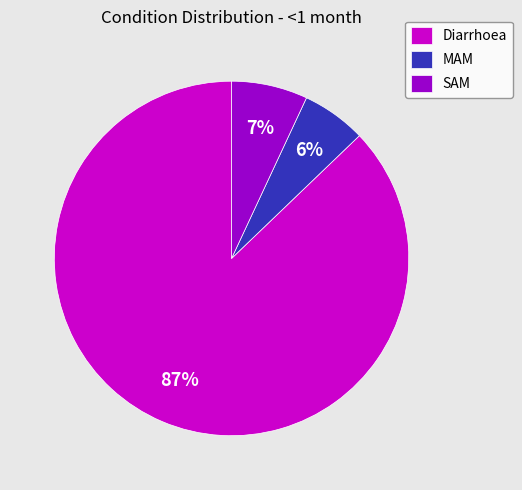

Which slice represents more than half of the pie?

Diarrhoea